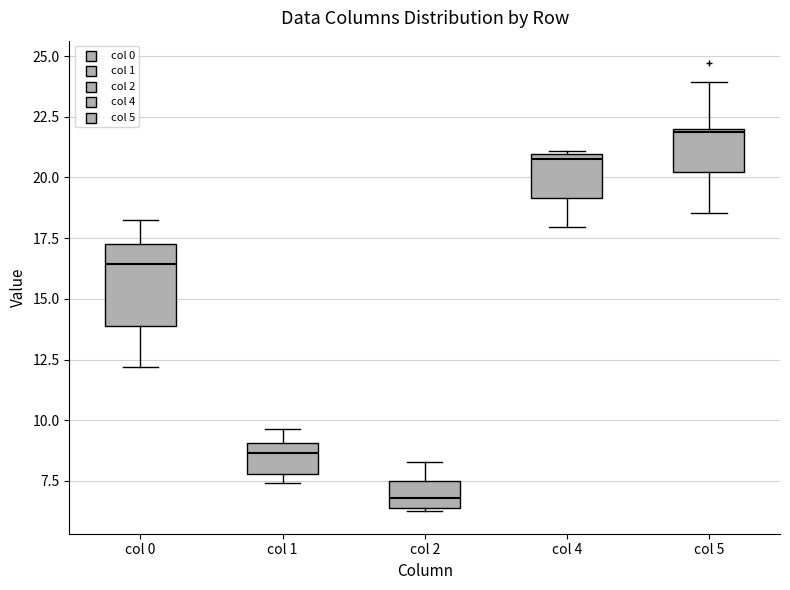

Where does the upper whisker of the box for col 2 end on the y-axis? The values are not printed on the chart, so give them approximately, as read against the axis.

8.5